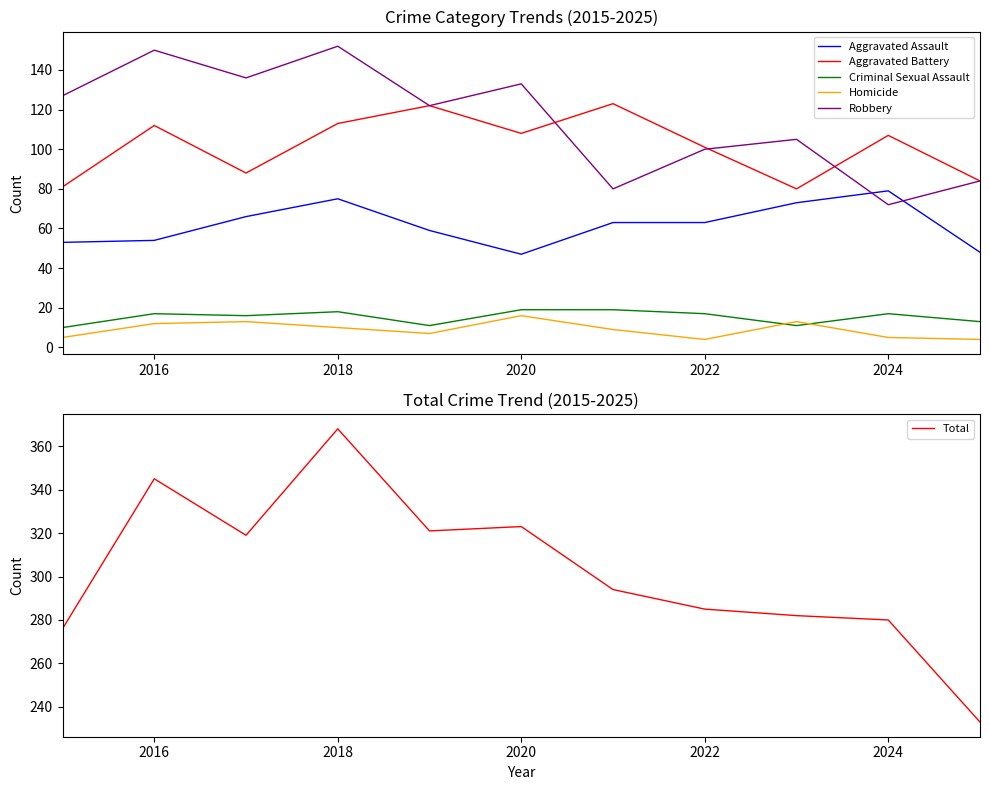

How many interior local peaks does the Robbery series have?

4